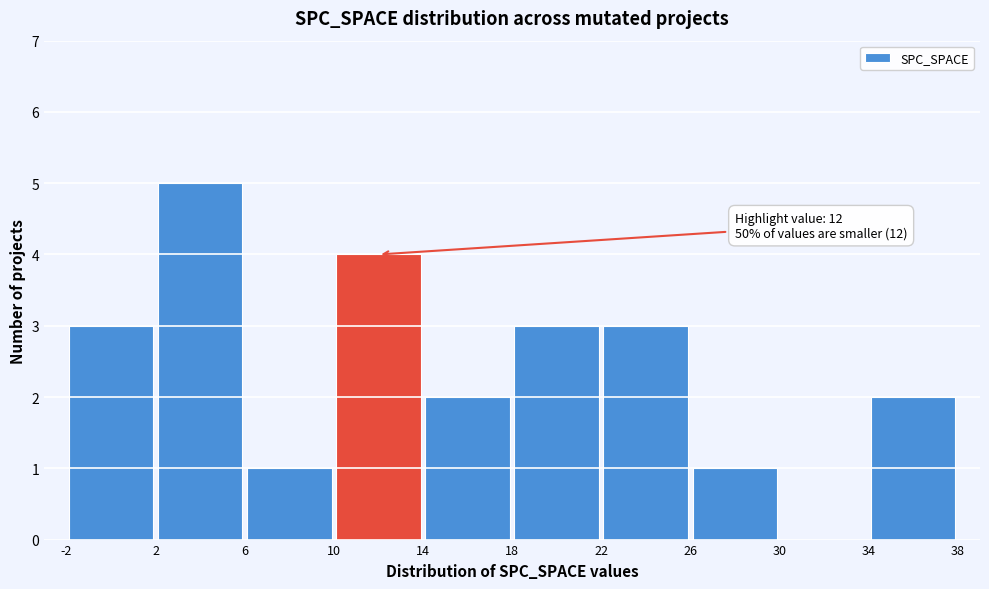

Over which range of the x-axis is the bar tallest?

2 to 6